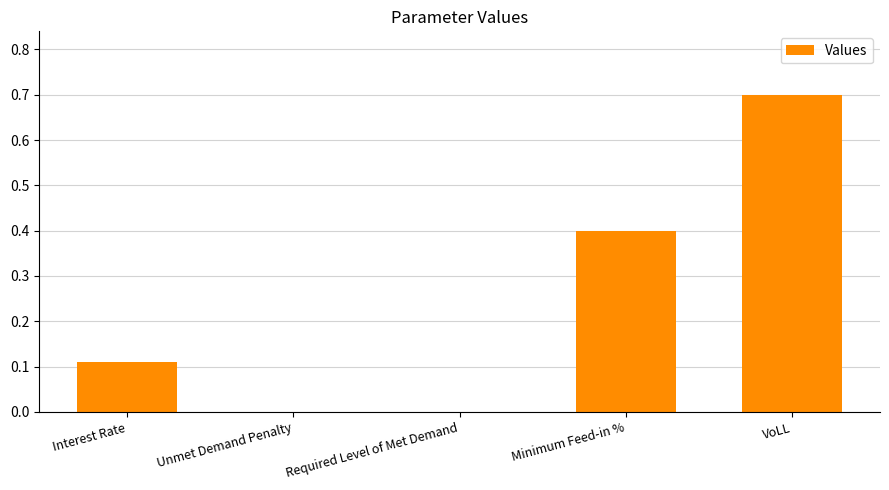

Read the value at VoLL.

0.7